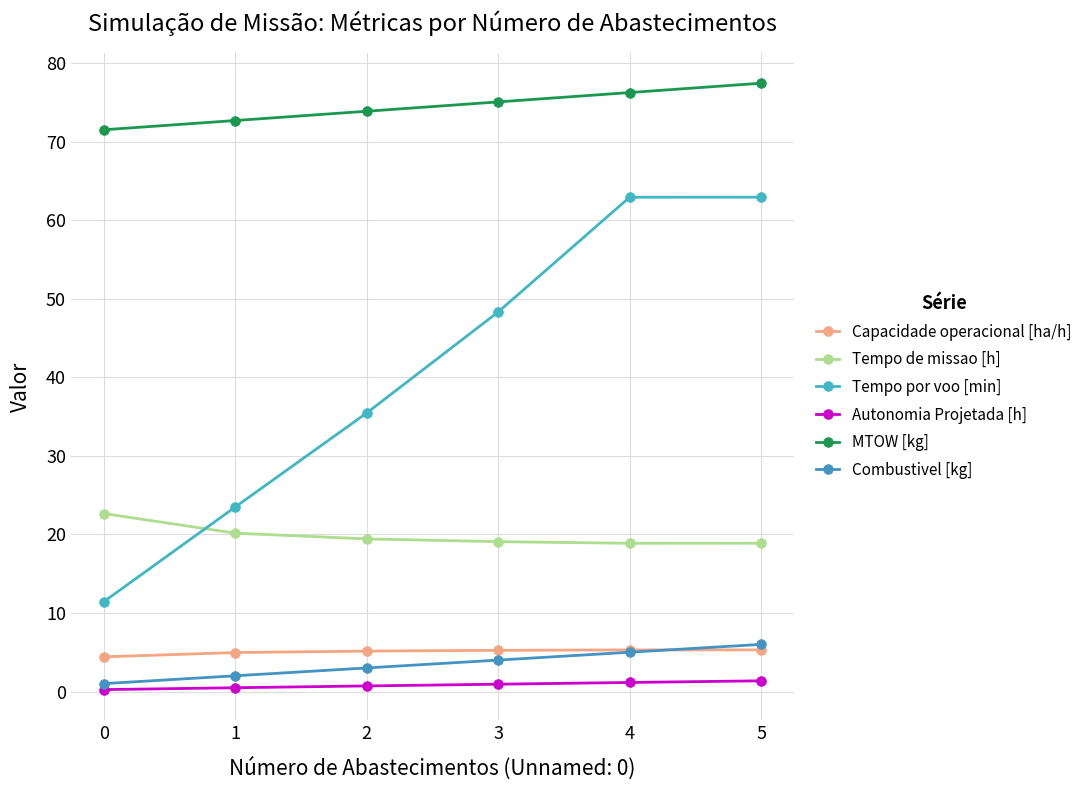

Count the number of categories in the chart.

6